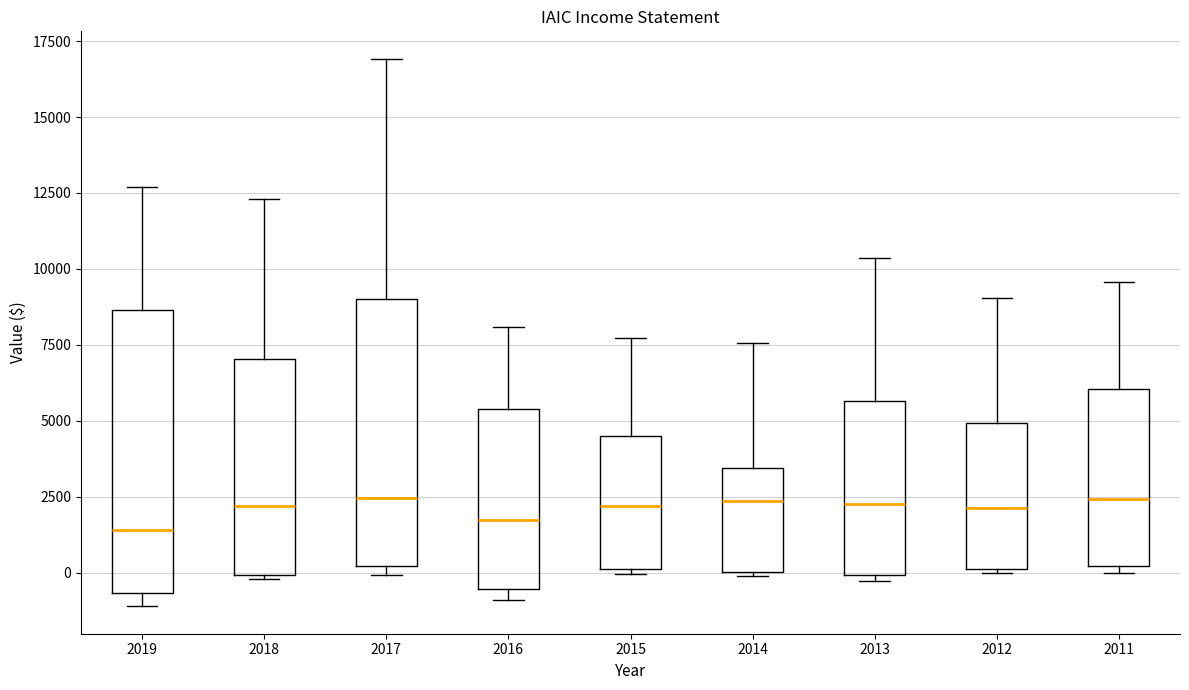

Reading left to right, transcribe this box plot: for each box, give where its median line is, the range the box spans, and where its two whiskers end, as read against the y-axis. The values are not printed on the chart, so give them approximately, as read against the axis.

2019: median 1500, box -500 to 8500, whiskers -1000 to 12500
2018: median 2000, box 0 to 7000, whiskers 0 to 12500
2017: median 2500, box 0 to 9000, whiskers 0 (just below the box's lower edge) to 17000
2016: median 1500, box -500 to 5500, whiskers -1000 to 8000
2015: median 2000, box 0 to 4500, whiskers 0 (just below the box's lower edge) to 7500
2014: median 2500, box 0 to 3500, whiskers 0 to 7500
2013: median 2500, box 0 to 5500, whiskers -500 to 10500
2012: median 2000, box 0 to 5000, whiskers 0 to 9000
2011: median 2500, box 0 to 6000, whiskers 0 (just below the box's lower edge) to 9500